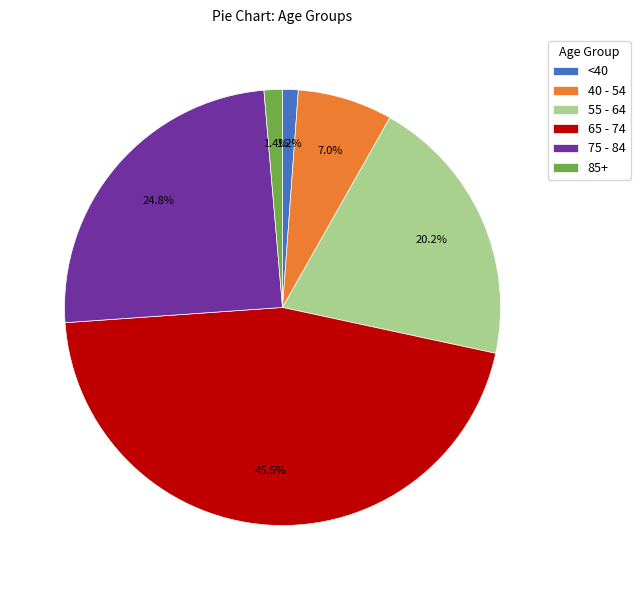

What is the ratio of the value at 65 - 74 to the value at 55 - 64?

2.3